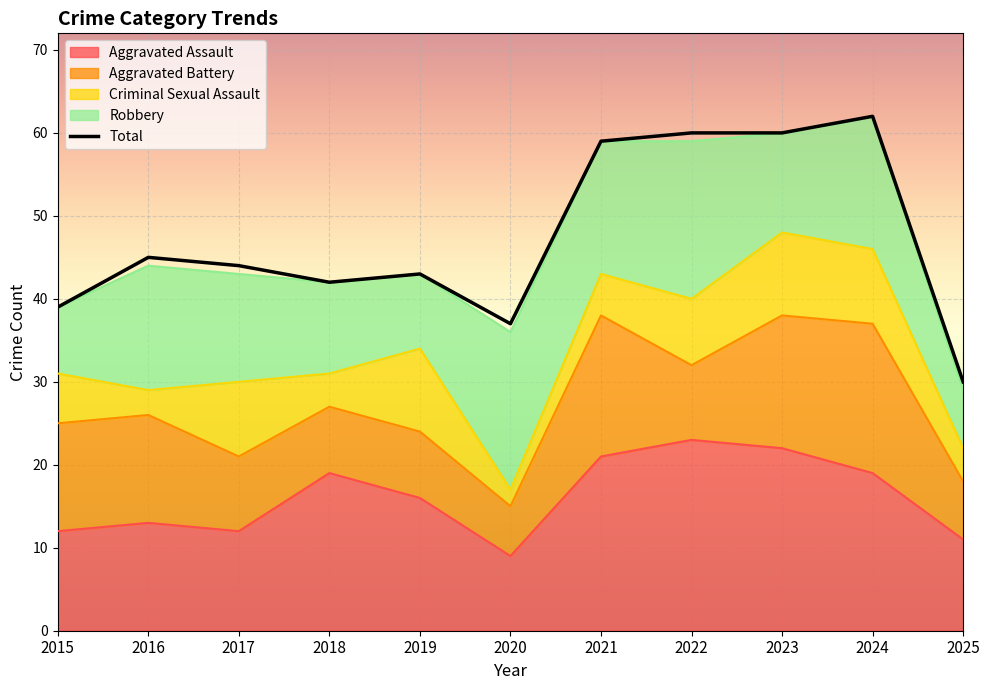

Is the value of Criminal Sexual Assault at 2025 greater than the value of Total at 2020?

No